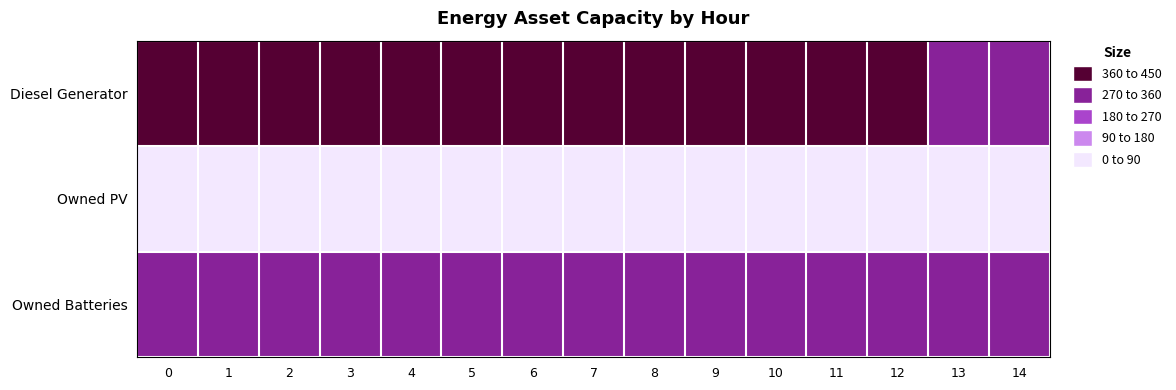

Between 4 and 8, which series saw the biggest shift?

Owned Batteries